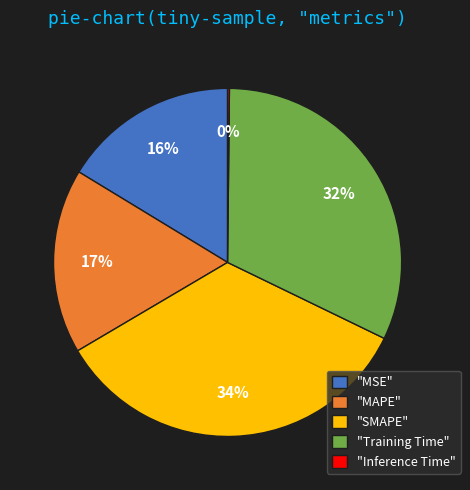

To the nearest percent, what is the average slice percentage?

20%